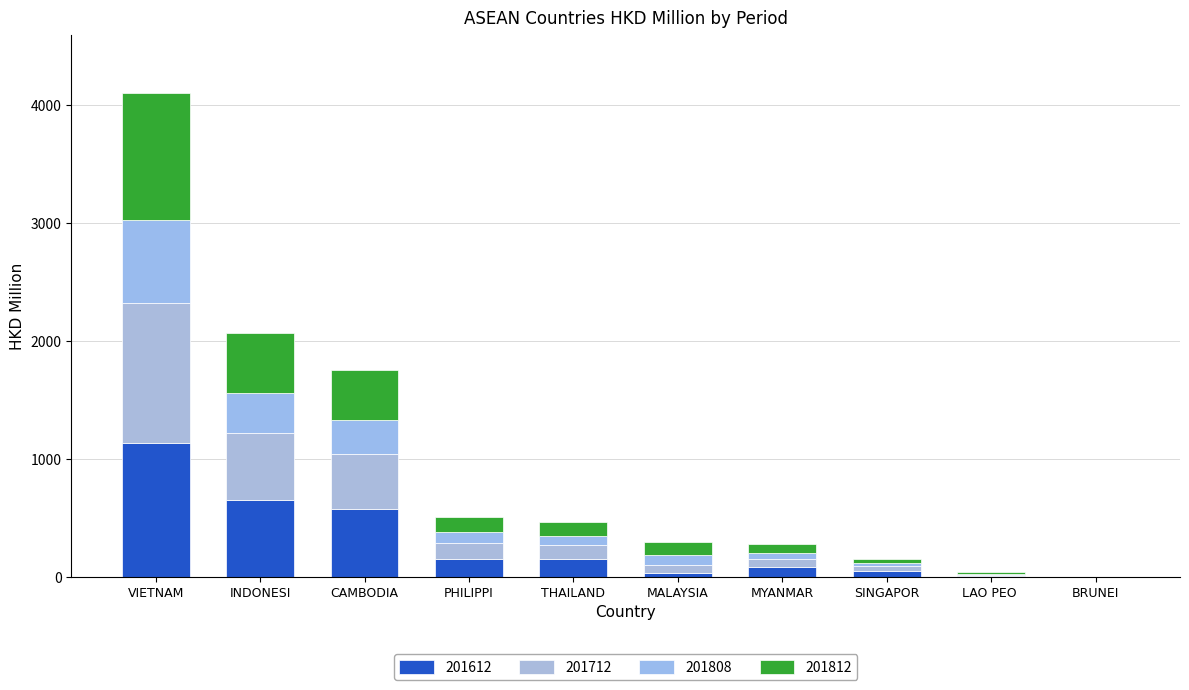

What are all the series names shown in the legend?

201612, 201712, 201808, 201812